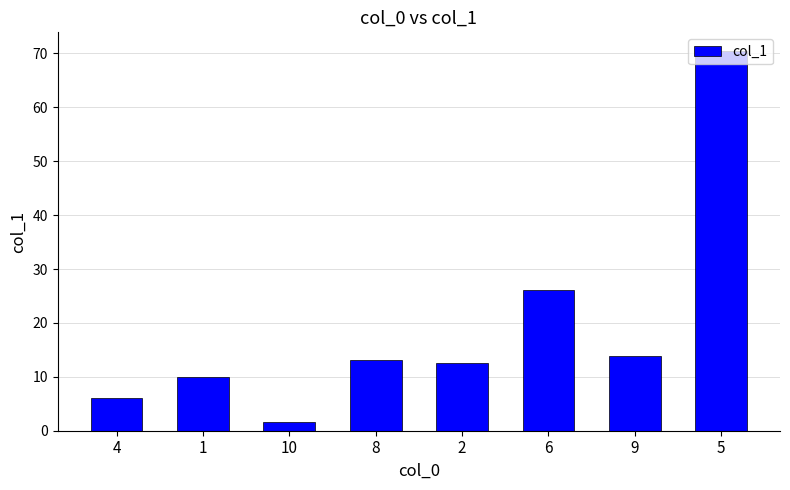

The chart shows a value of 26.2 at 6. True or false?

True